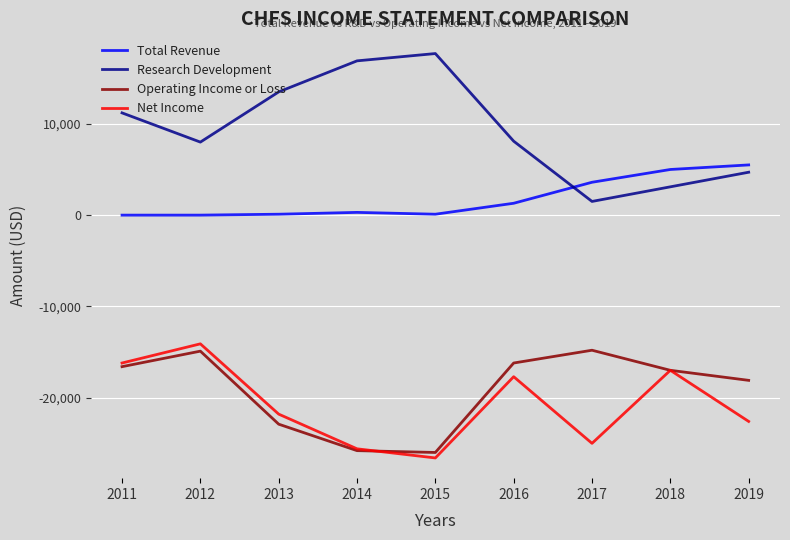

Which series has the largest range (max minus min)?

Research Development